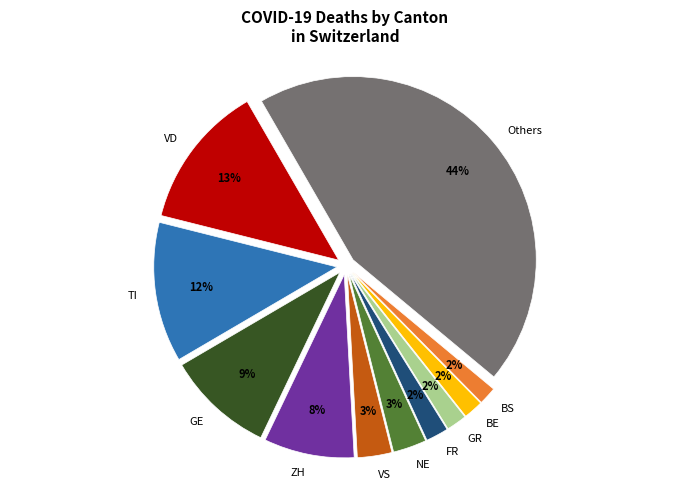

Is there any slice that represents more than half of the pie?

No